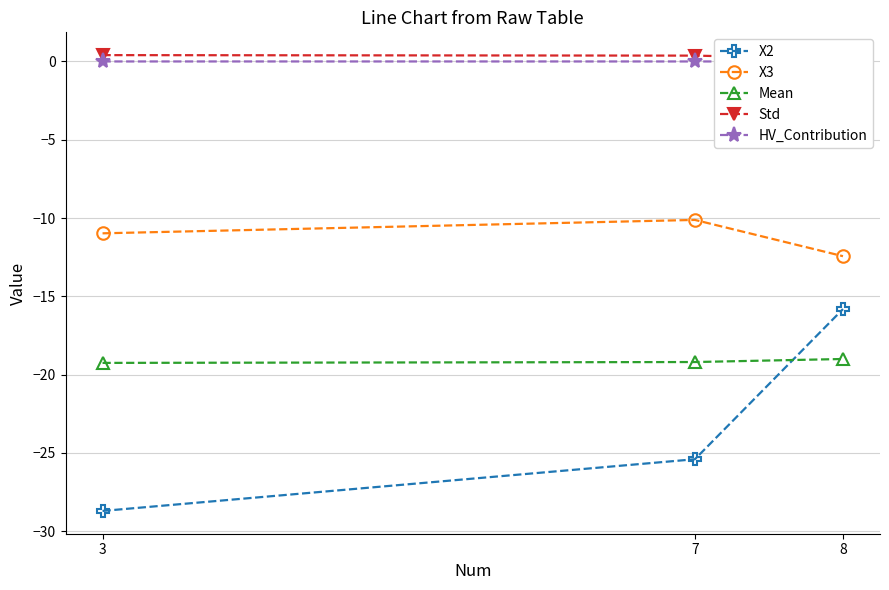

Rank the categories by Std value from highest to lowest.

3, 7, 8